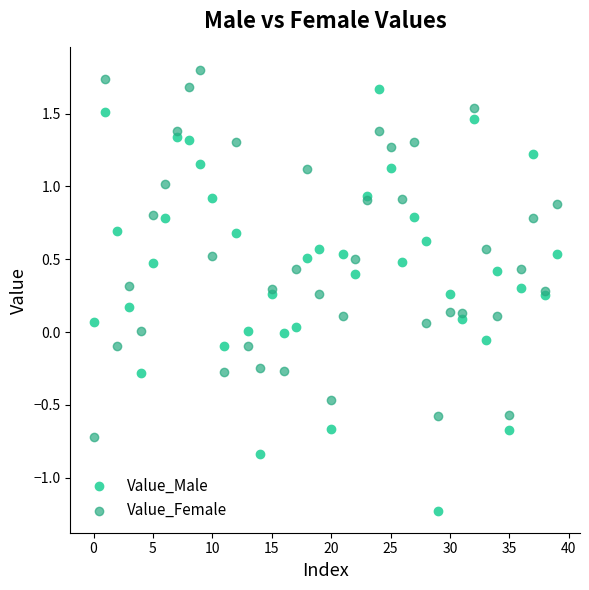

Which series has the largest Y range (max minus min)?

Value_Male